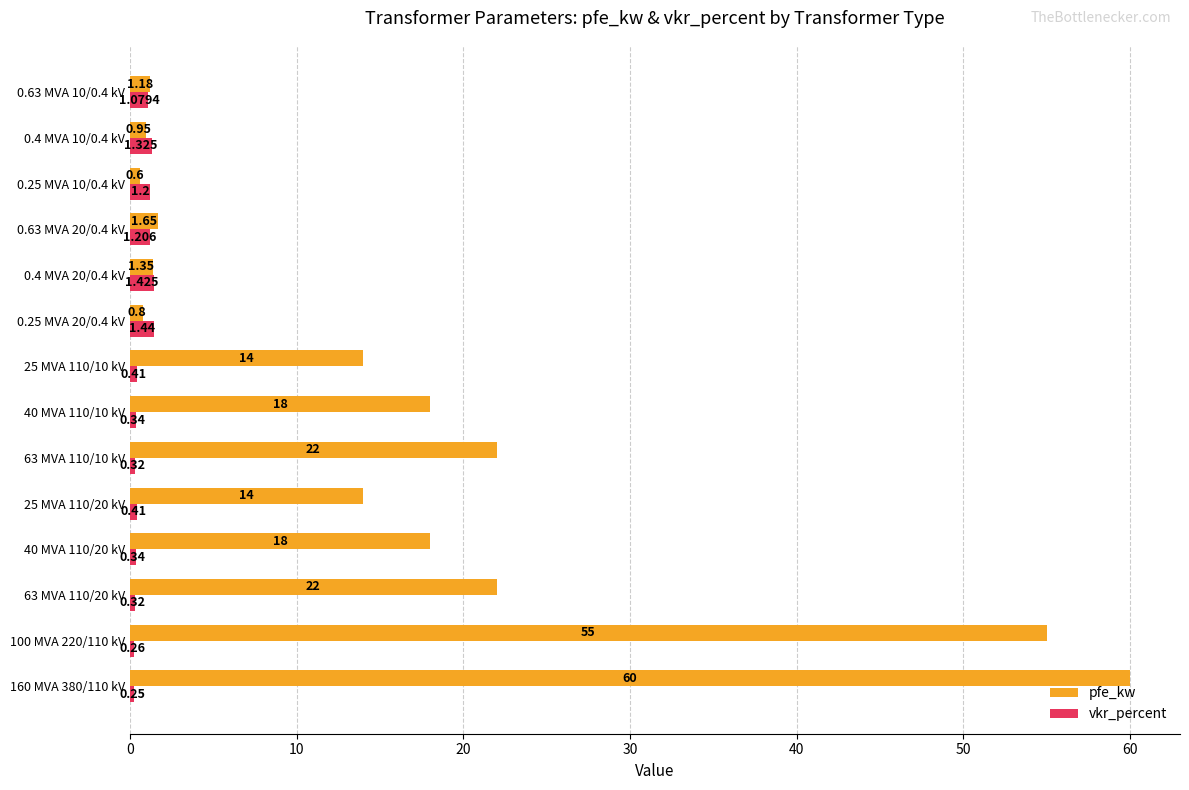

Which series has the widest spread of values?

pfe_kw